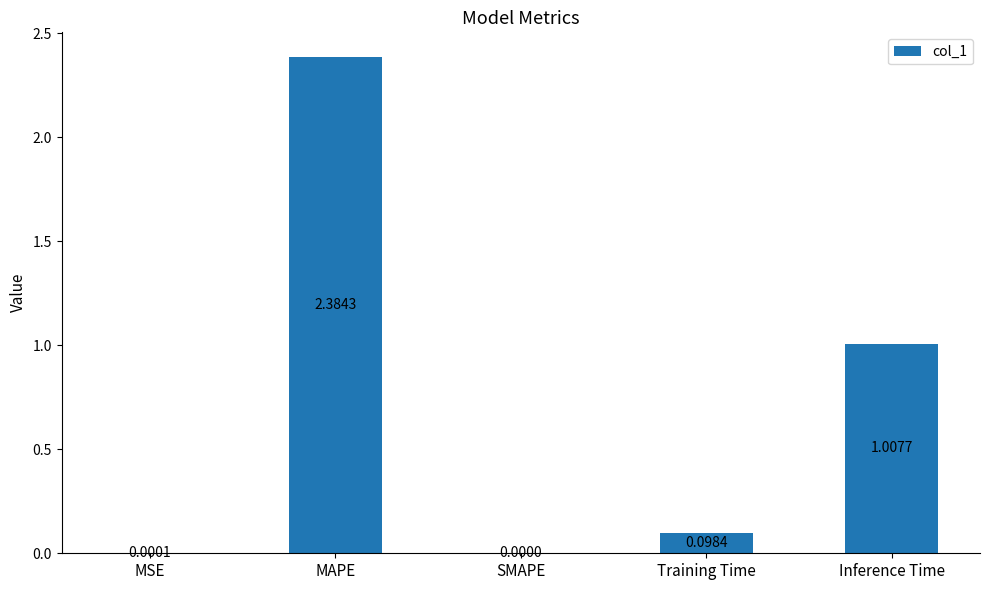

Which category has the highest value across all series?

MAPE